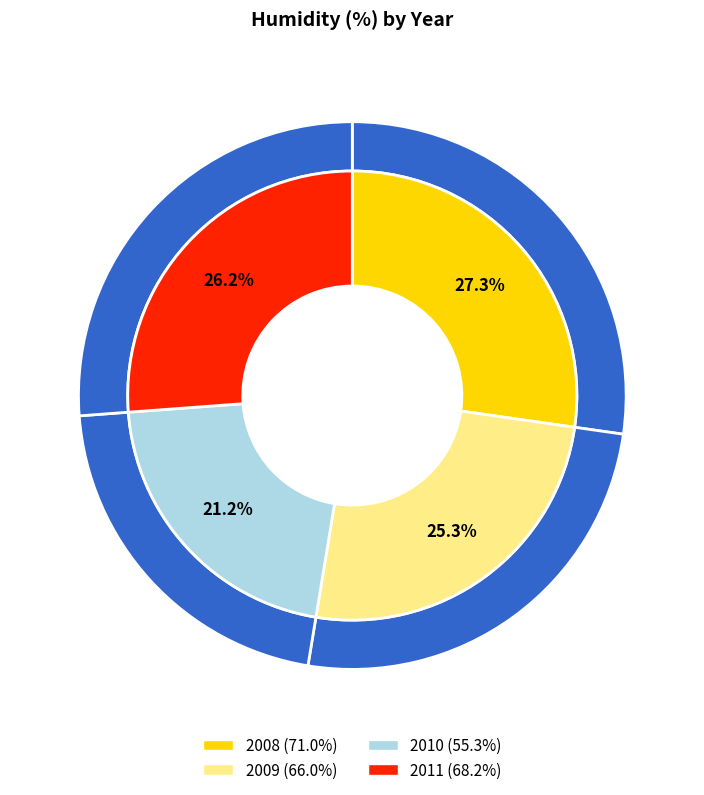

What is the change in value from 2008 to 2010?

-15.7